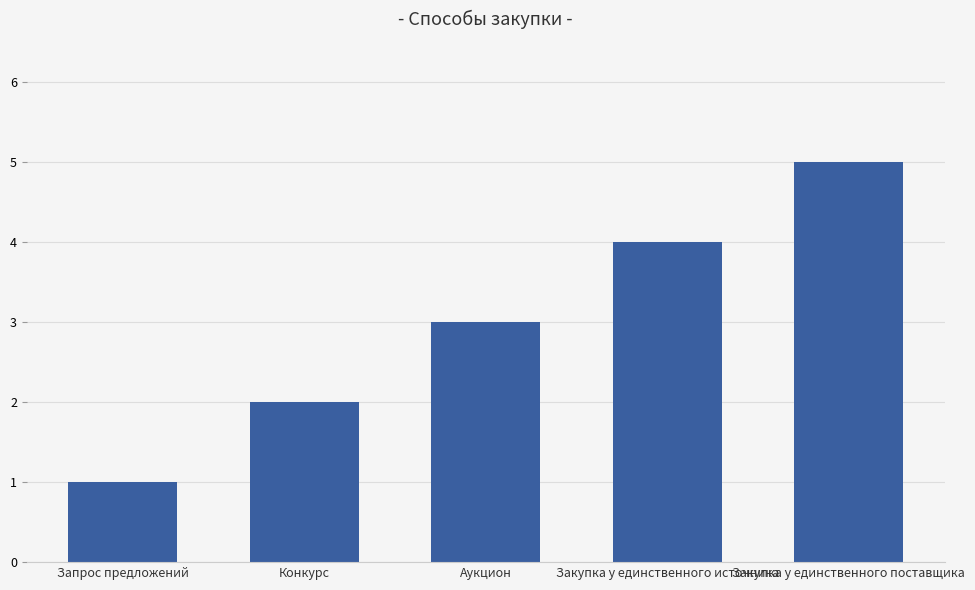

At which label is the value closest to 3?

Аукцион